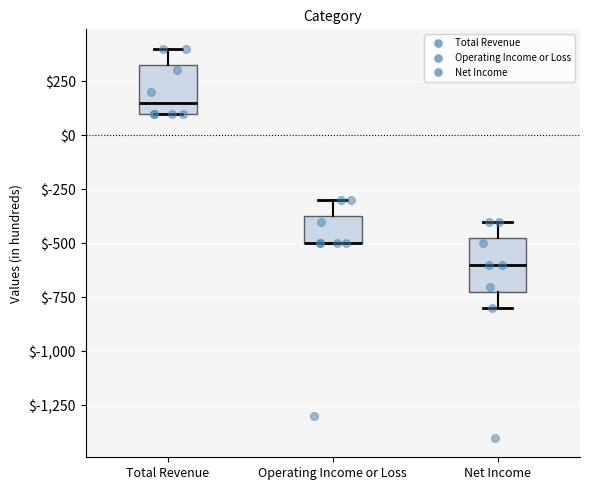

Where does the upper whisker of the box for Operating Income or Loss end on the y-axis? The values are not printed on the chart, so give them approximately, as read against the axis.

-300